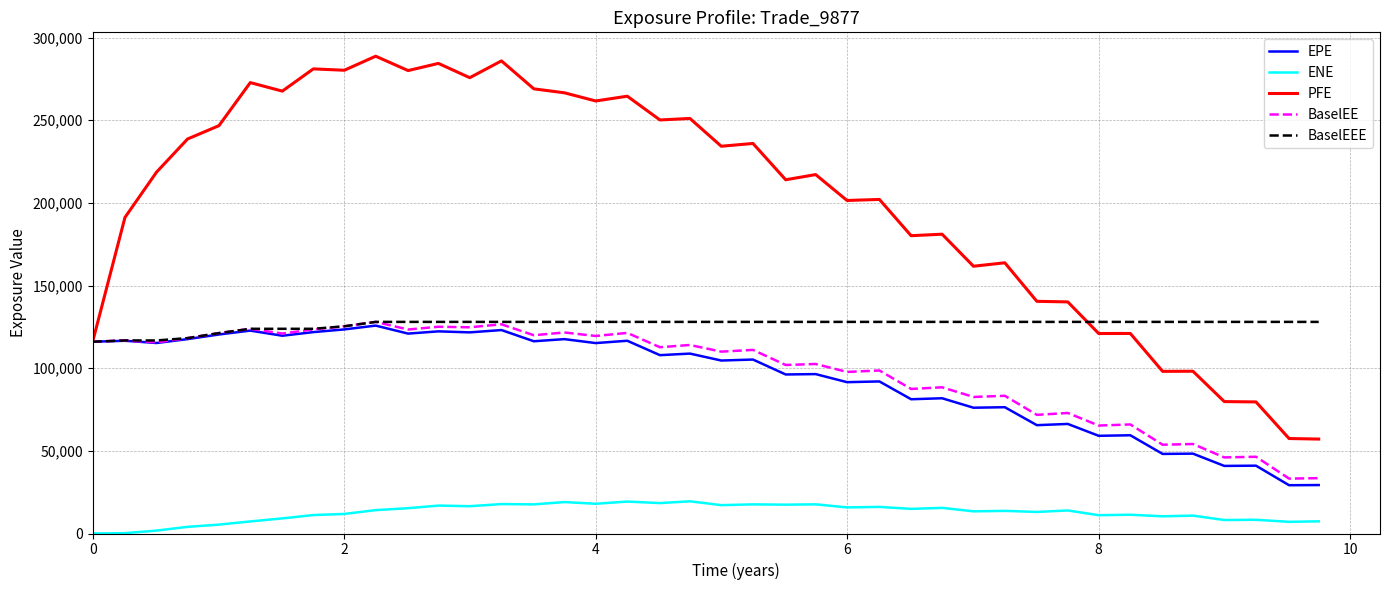

True or false: ENE and BaselEE intersect in this chart.

False